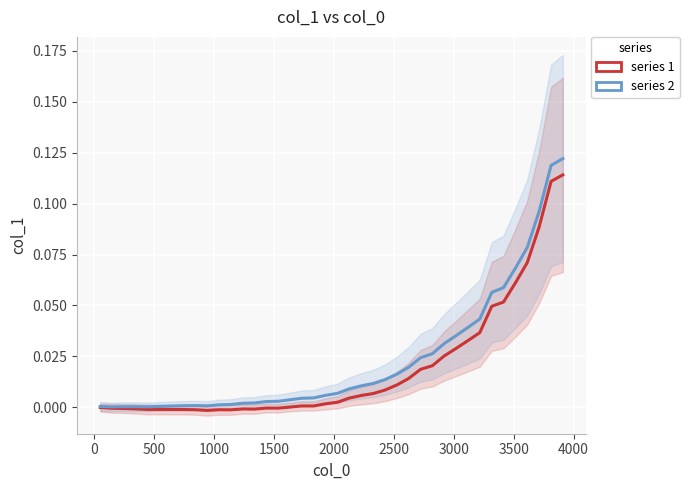

Which series has the widest spread of values?

col_1 (series 2)